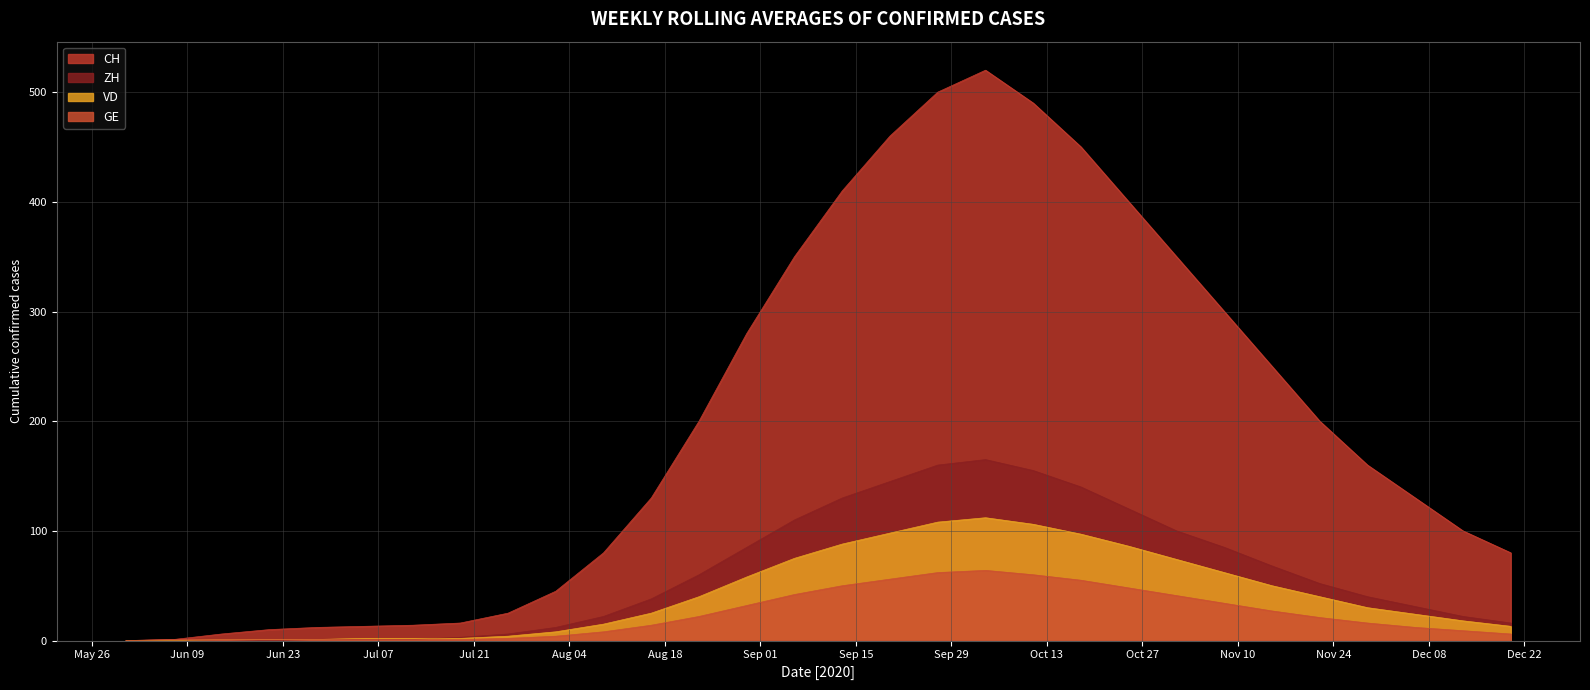

Reading right to left, transcribe all the data shown in this chart.

CH: 80	100	130	160	200	250	300	350	400	450	490	520	500	460	410	350	280	200	130	80	45	25	16	14	13	12	10	6	1	0
ZH: 16	22	31	40	52	68	85	100	120	140	155	165	160	145	130	110	85	60	38	22	12	6	3	1	1	1	0	1	0	0
VD: 13	18	24	30	40	50	62	74	86	97	106	112	108	98	88	75	58	40	25	15	8	4	2	2	2	1	1	1	0	0
GE: 6	9	12	16	21	27	34	41	48	55	60	64	62	56	50	42	32	22	14	8	4	2	1	1	1	1	1	1	1	0